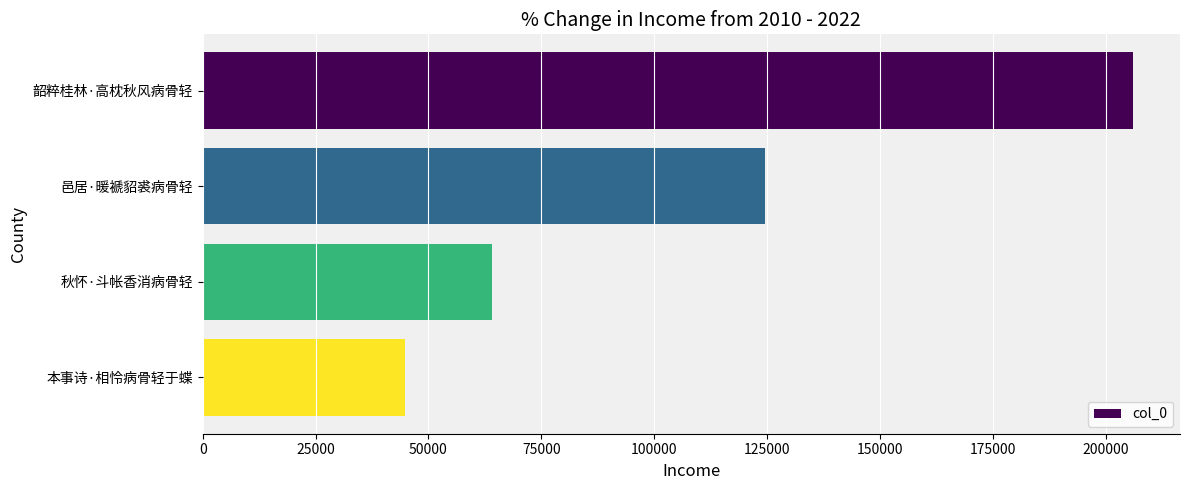

What is the ratio of the value at 韶粹桂林·高枕秋风病骨轻 to the value at 邑居·暖褫貂裘病骨轻?

1.7